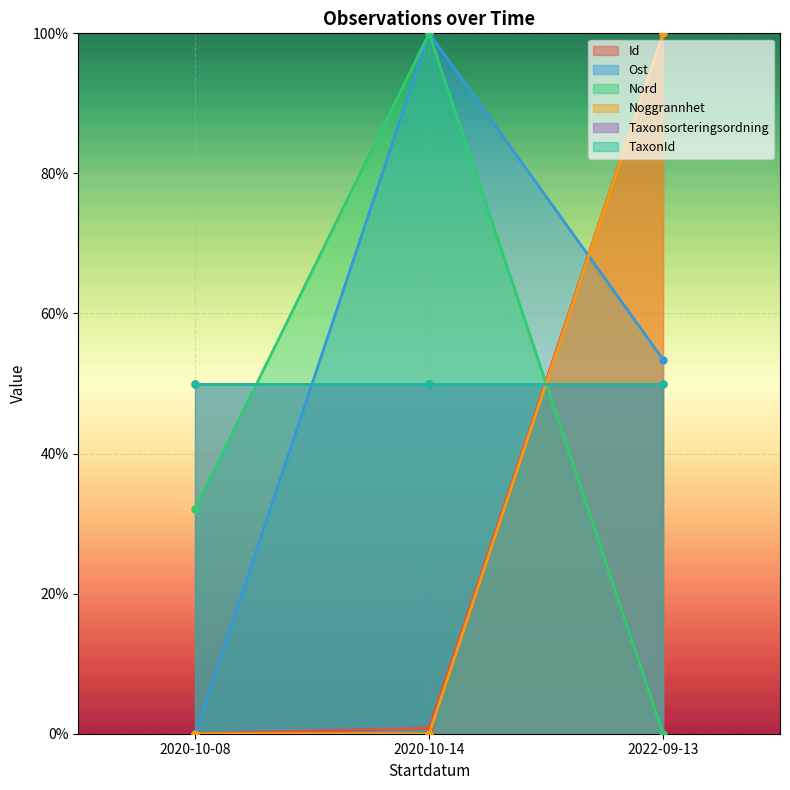

What is the sum of the Ost values at 2022-09-13 and 2020-10-08?

53.4